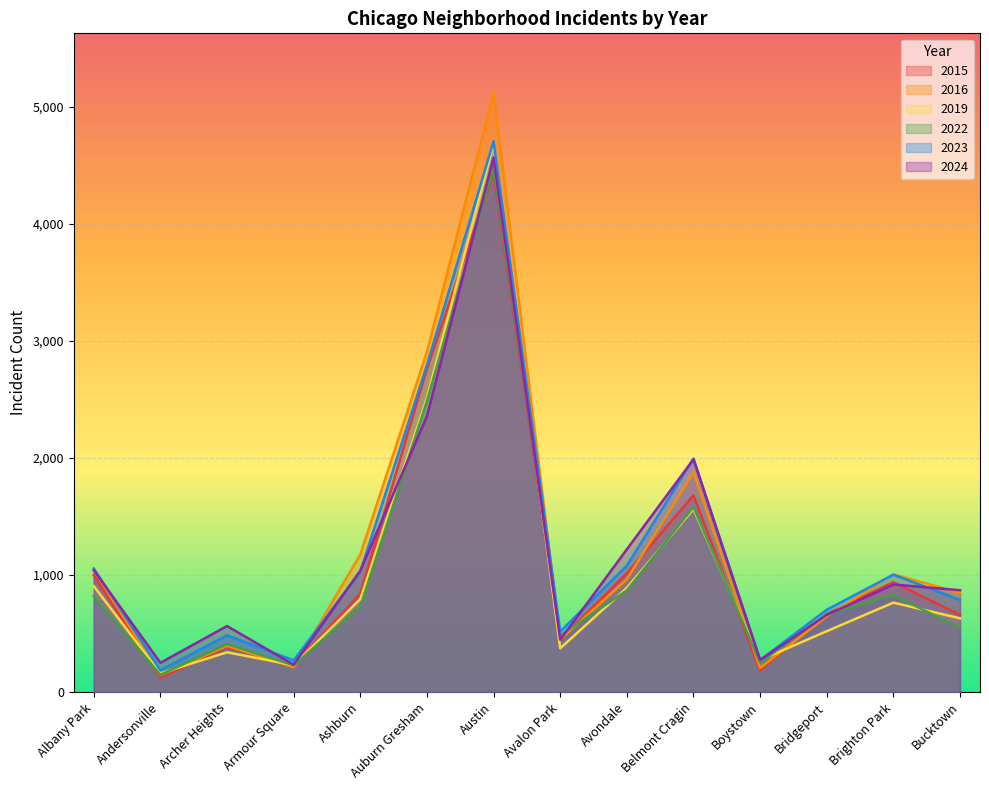

What is the smallest value displayed?

122